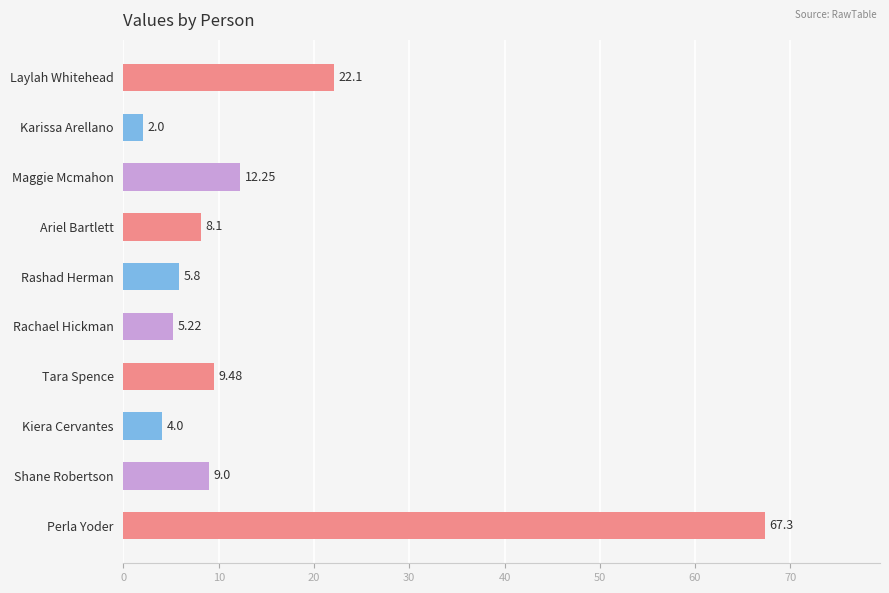

Where is the data nearest to the value 34?

Laylah Whitehead